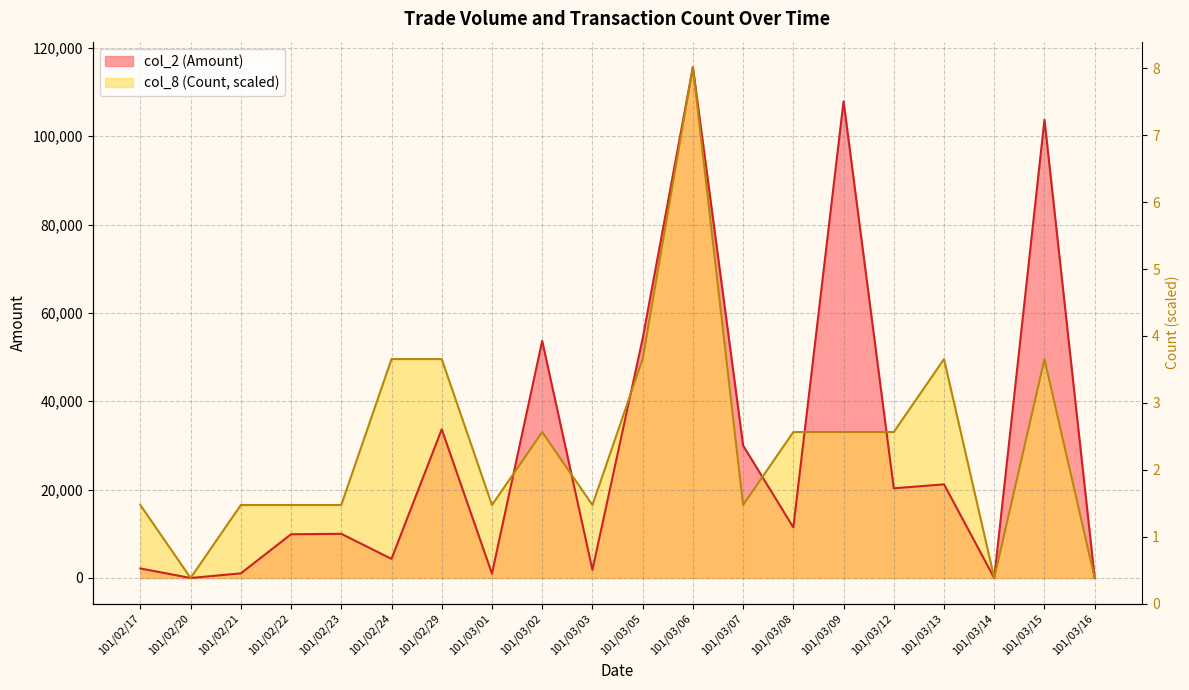

Is it true that col_8 (Count) equals 16518.6 at 101/03/03?

True